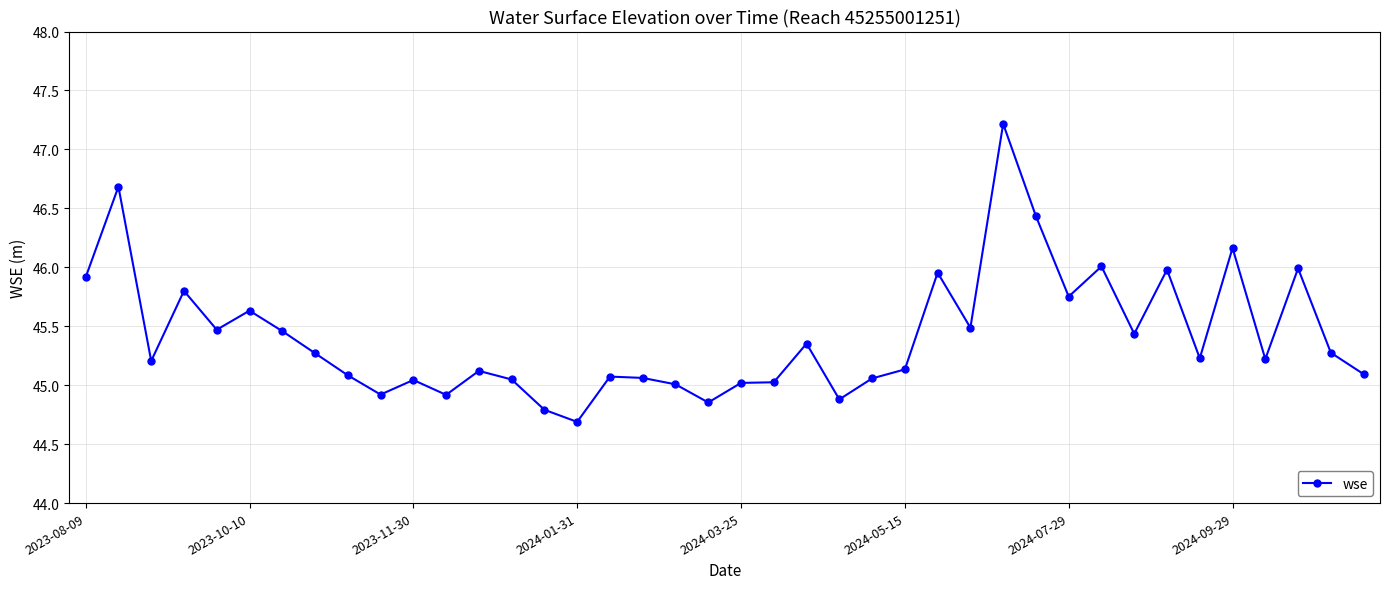

What is the difference between the maximum and minimum values?

2.5